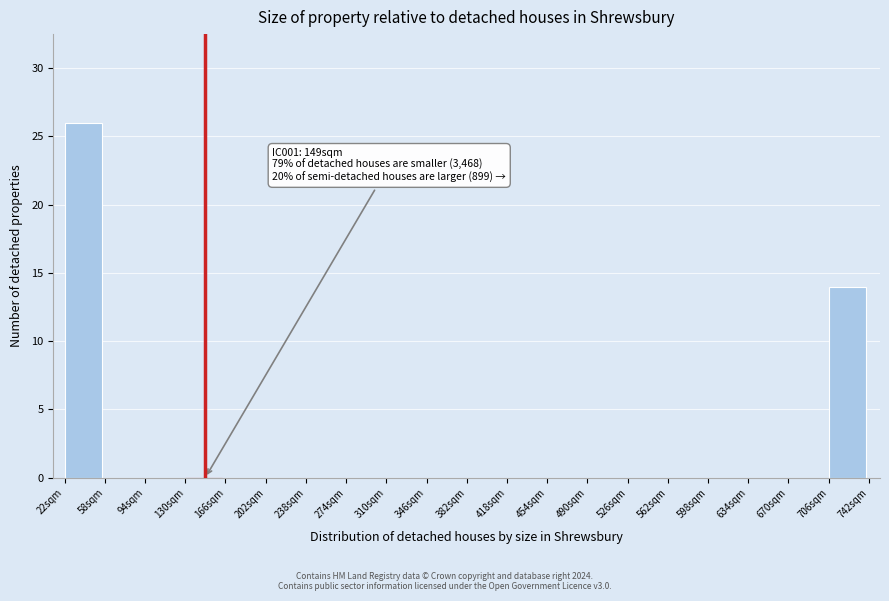

Which range on the x-axis has the tallest bar?

22 to 58